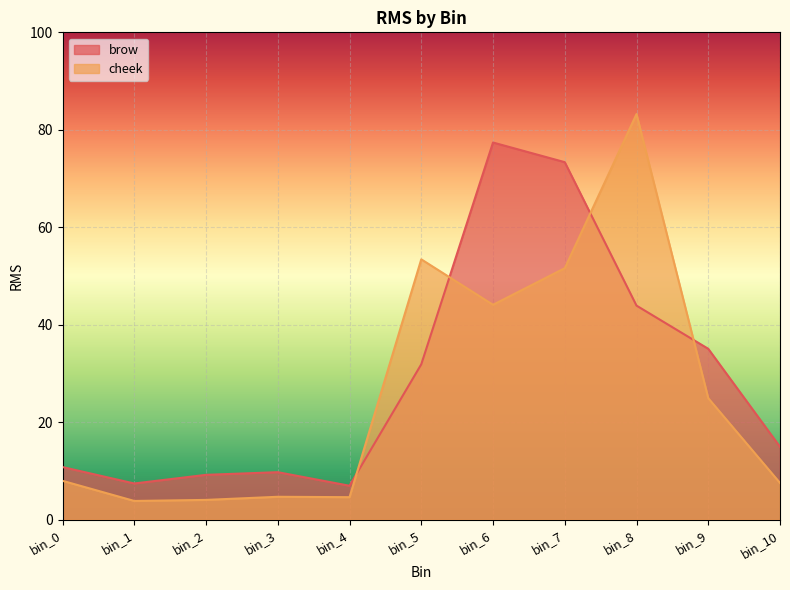

What is the value of the cheek point at the 4th from the left?

4.7